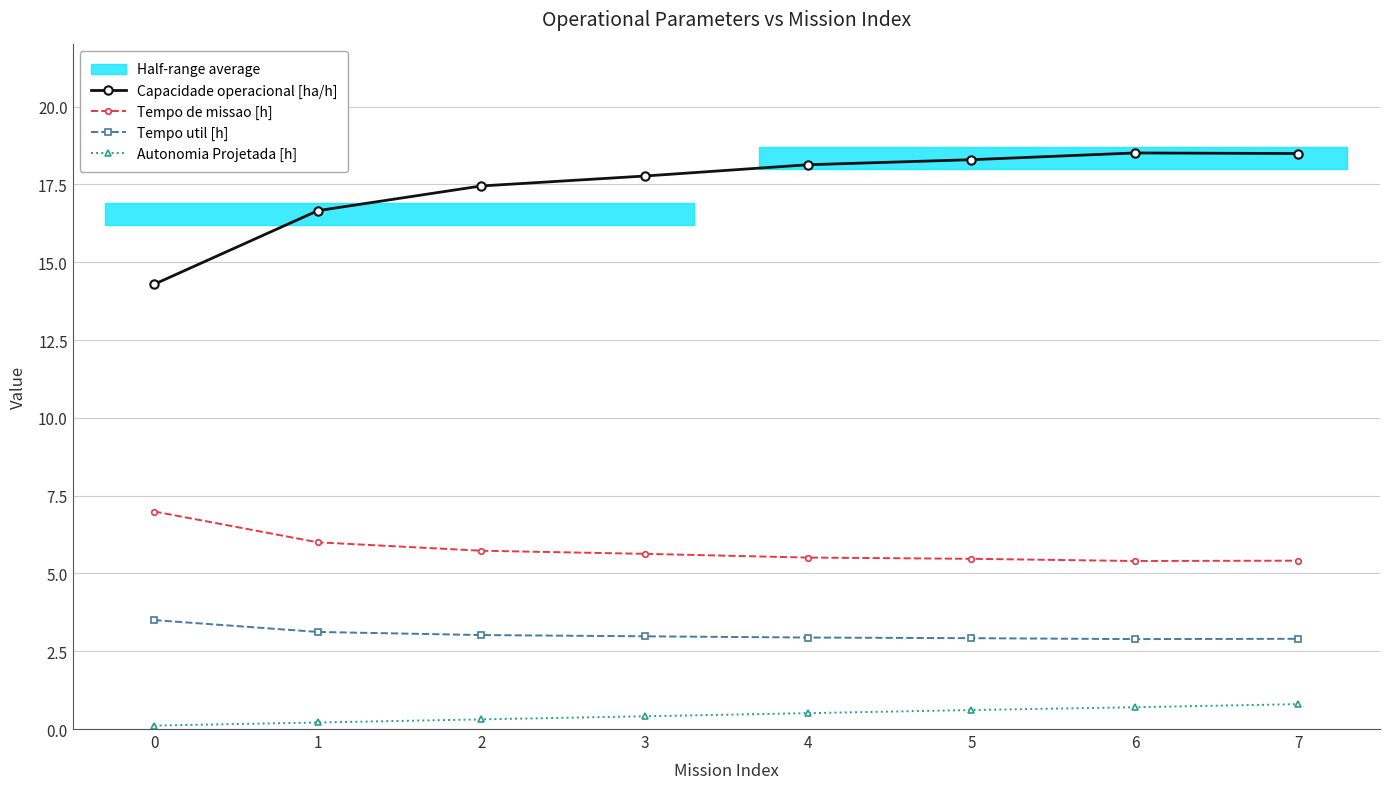

Where is the first local minimum for Tempo util [h]?

6